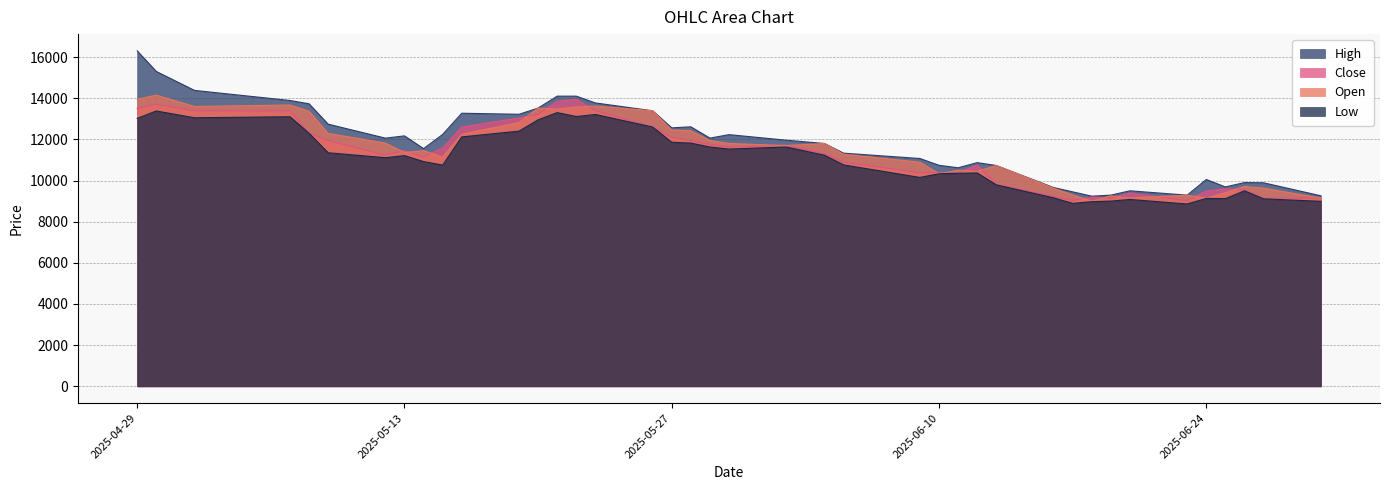

What is the maximum value shown in the chart?

16300